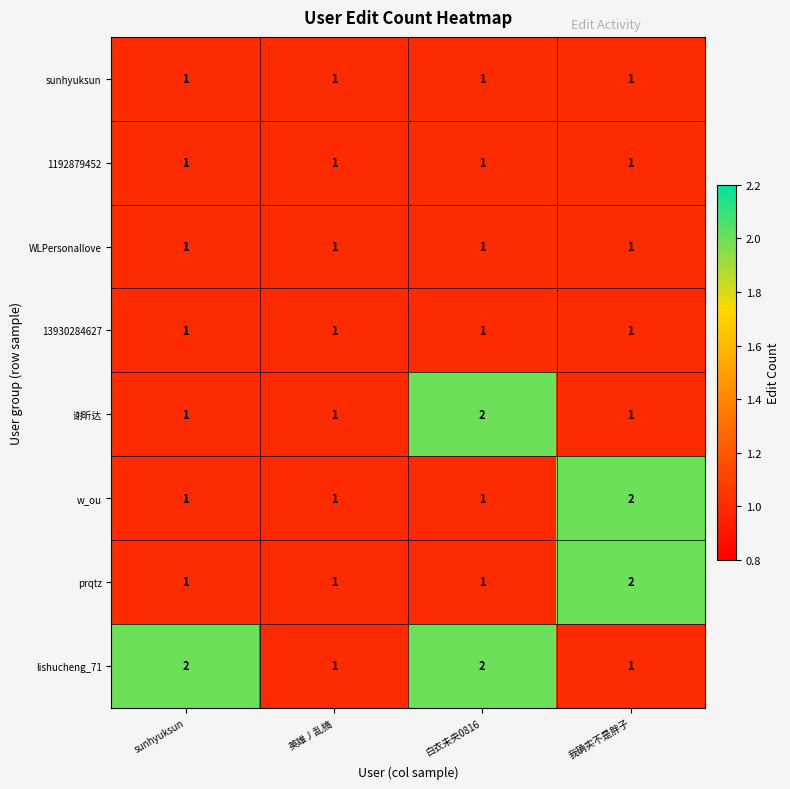

Which series changed the most between sunhyuksun and 白衣未央0816?

谢昕达